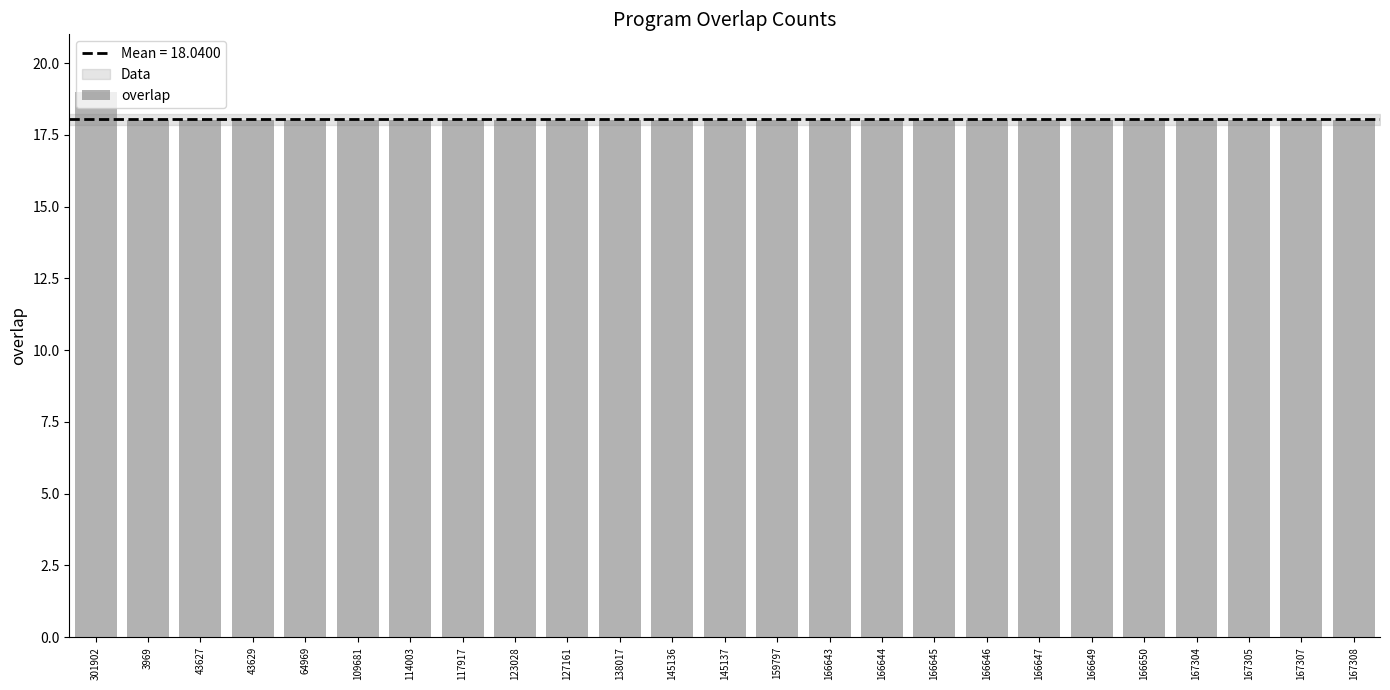

What is the sum of the values at 301902 and 138017?

37